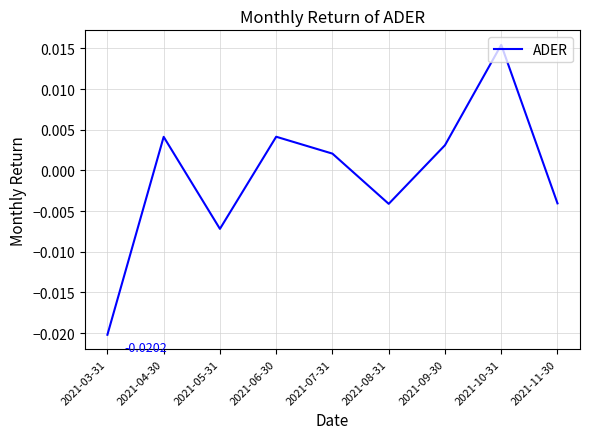

Which has a higher value, 2021-03-31 or 2021-04-30?

2021-04-30